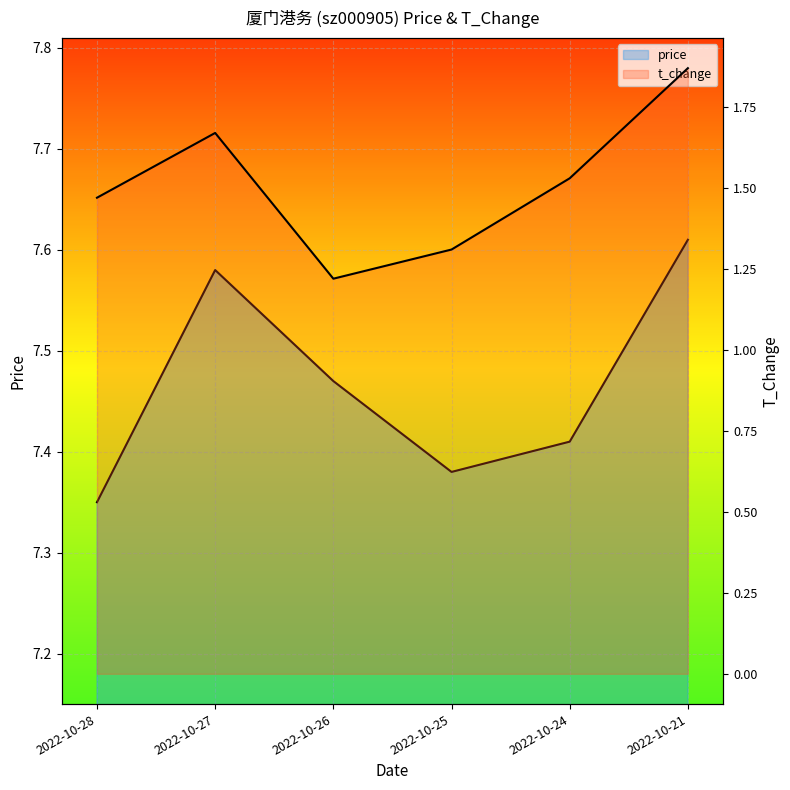

What are all the series names shown in the legend?

price, t_change